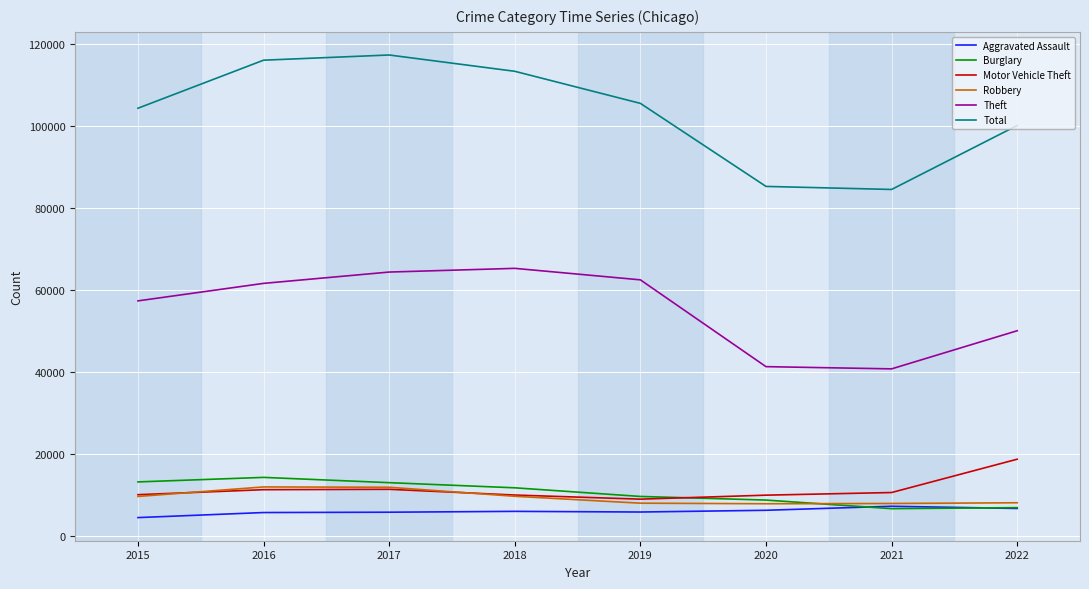

Is the value of Aggravated Assault at 2016 greater than the value of Theft at 2015?

No